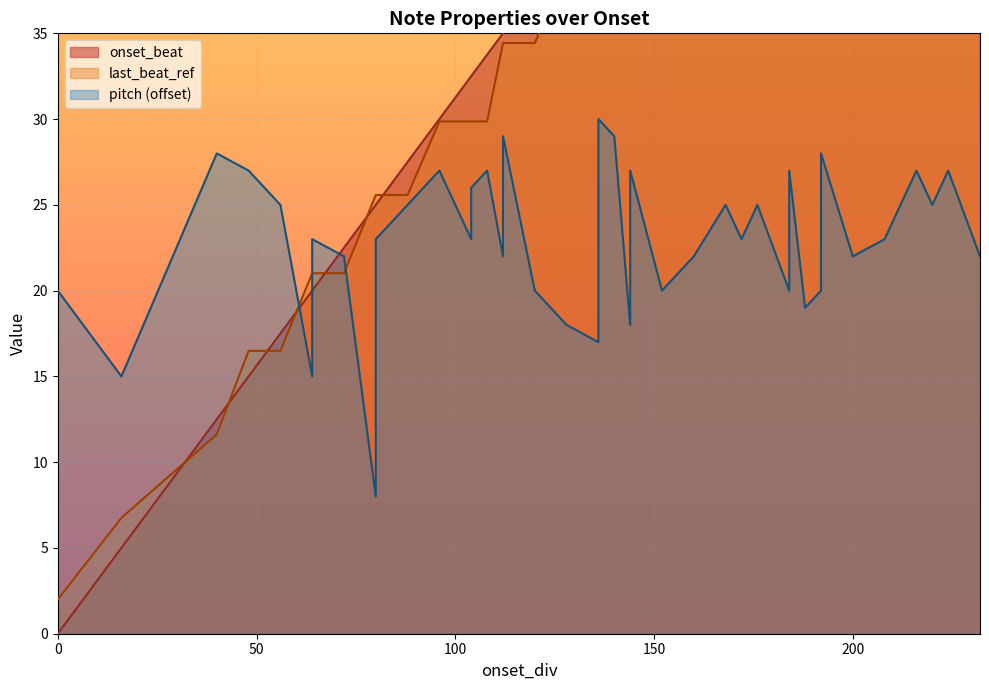

Between which two adjacent categories do pitch and onset_beat first intersect?

56 and 64